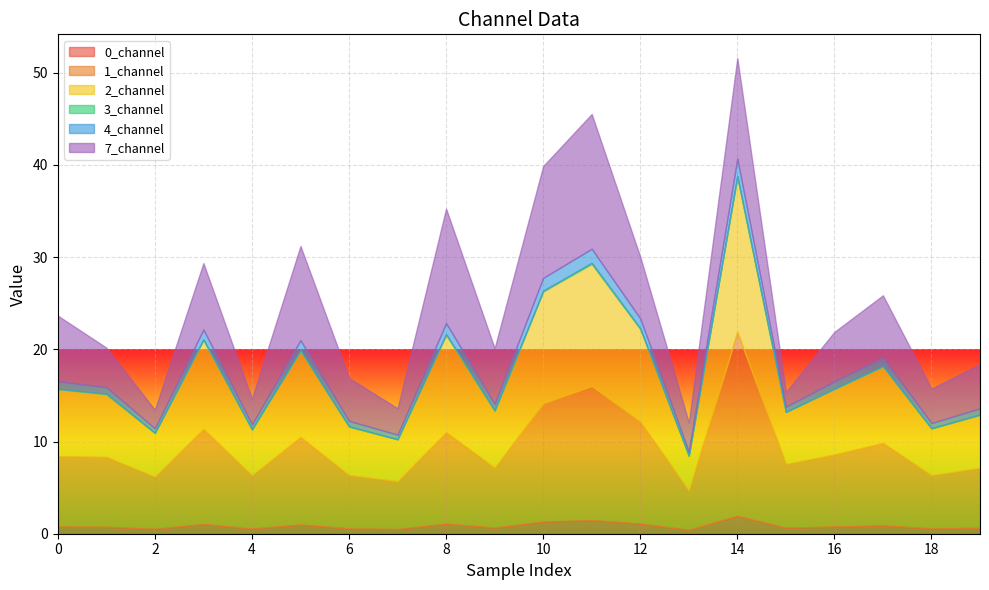

At which category is the sum across all series the highest?

14